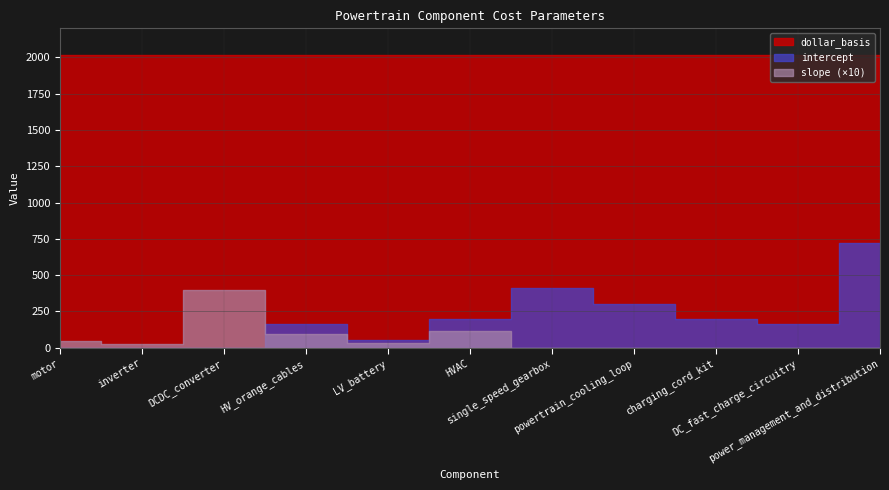

Which category has the highest value in the slope series?

DCDC_converter